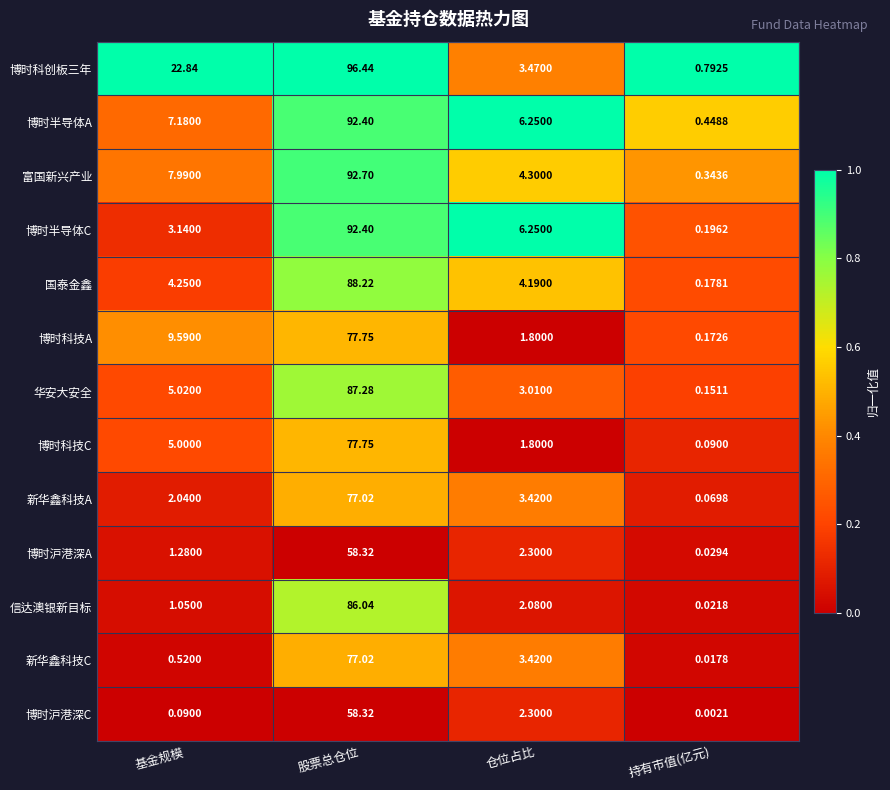

At which label does 新华鑫科技C reach its minimum?

持有市值(亿元)